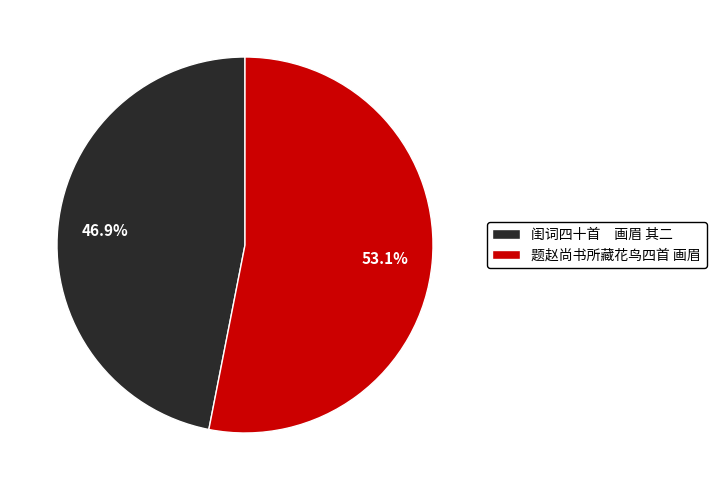

Which slice is the largest?

题赵尚书所藏花鸟四首 画眉